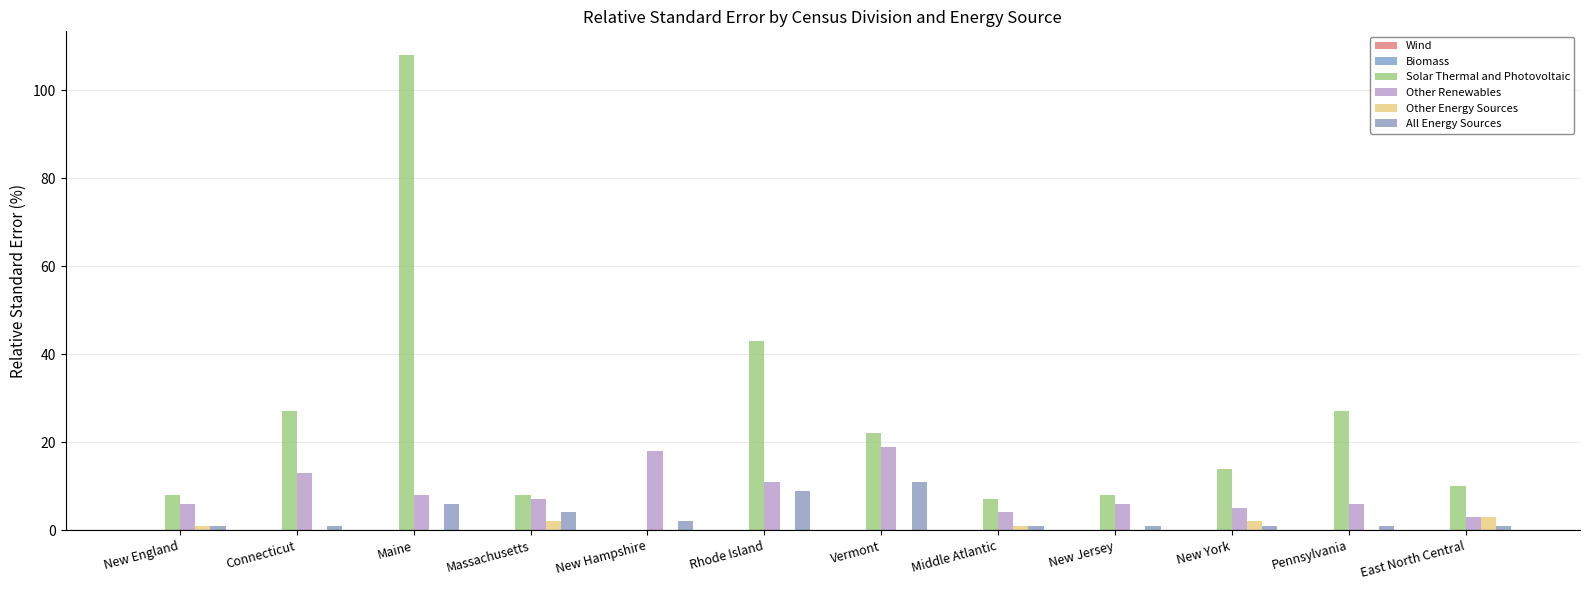

Are the bars grouped side by side (vs. stacked)?

Yes